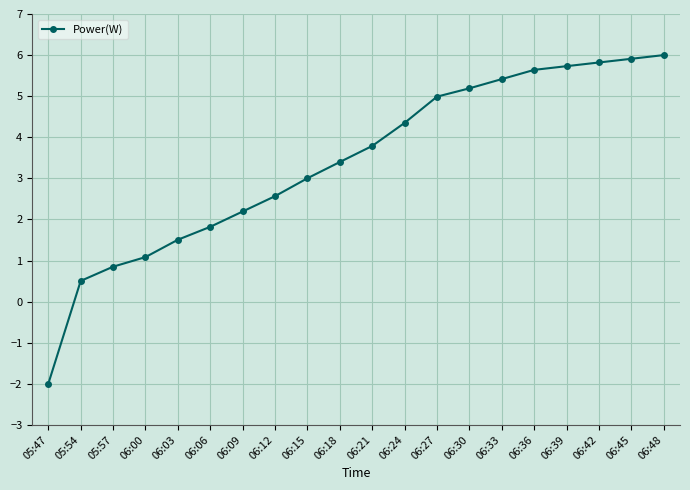

List the labels in order of value, largest first.

06:48, 06:45, 06:42, 06:39, 06:36, 06:33, 06:30, 06:27, 06:24, 06:21, 06:18, 06:15, 06:12, 06:09, 06:06, 06:03, 06:00, 05:57, 05:54, 05:47